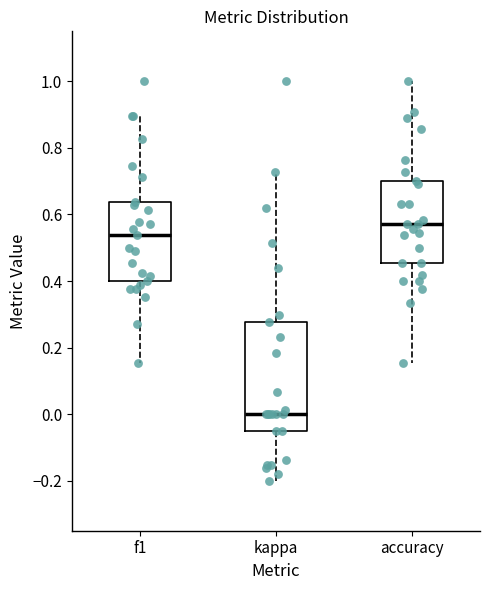

Reading left to right, read every box against the y-axis: the position of its median line, the range the box covers, and the ends of its whiskers. The values are not printed on the chart, so give them approximately, as read against the axis.

f1: median 0.54, box 0.40 to 0.64, whiskers 0.16 to 0.90
kappa: median 0.00, box -0.04 to 0.28, whiskers -0.20 to 0.72
accuracy: median 0.58, box 0.46 to 0.70, whiskers 0.16 to 1.00